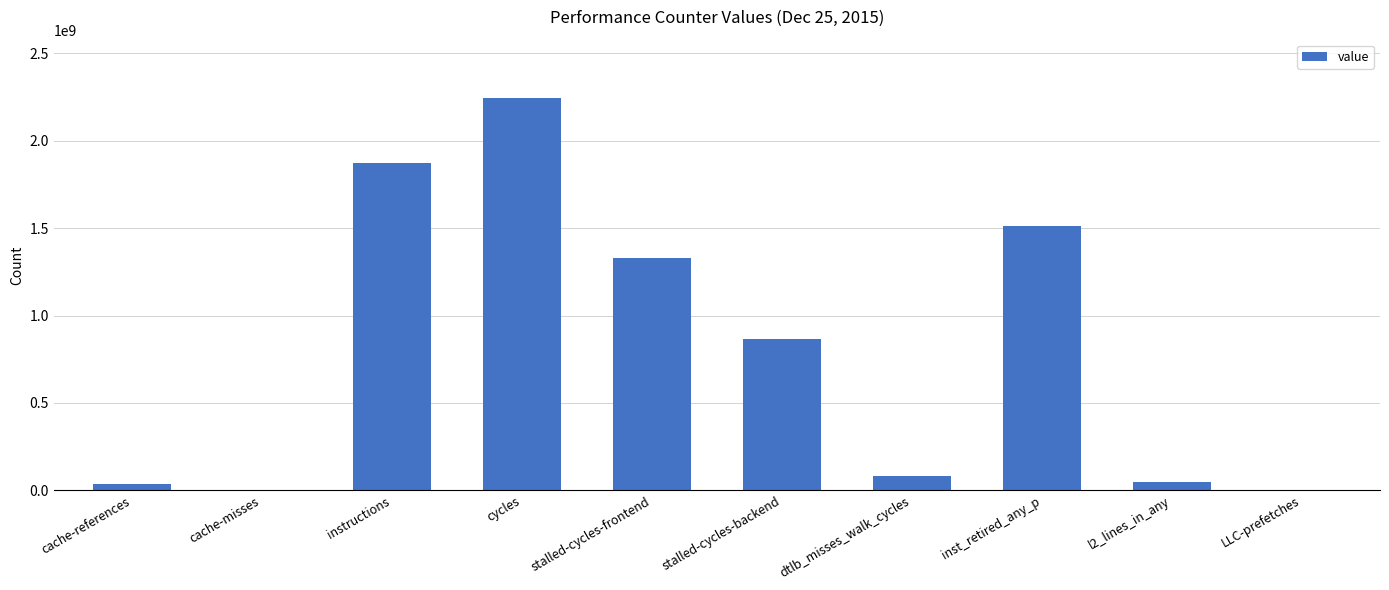

What is the sum of the values at stalled-cycles-frontend and stalled-cycles-backend?

2196580568